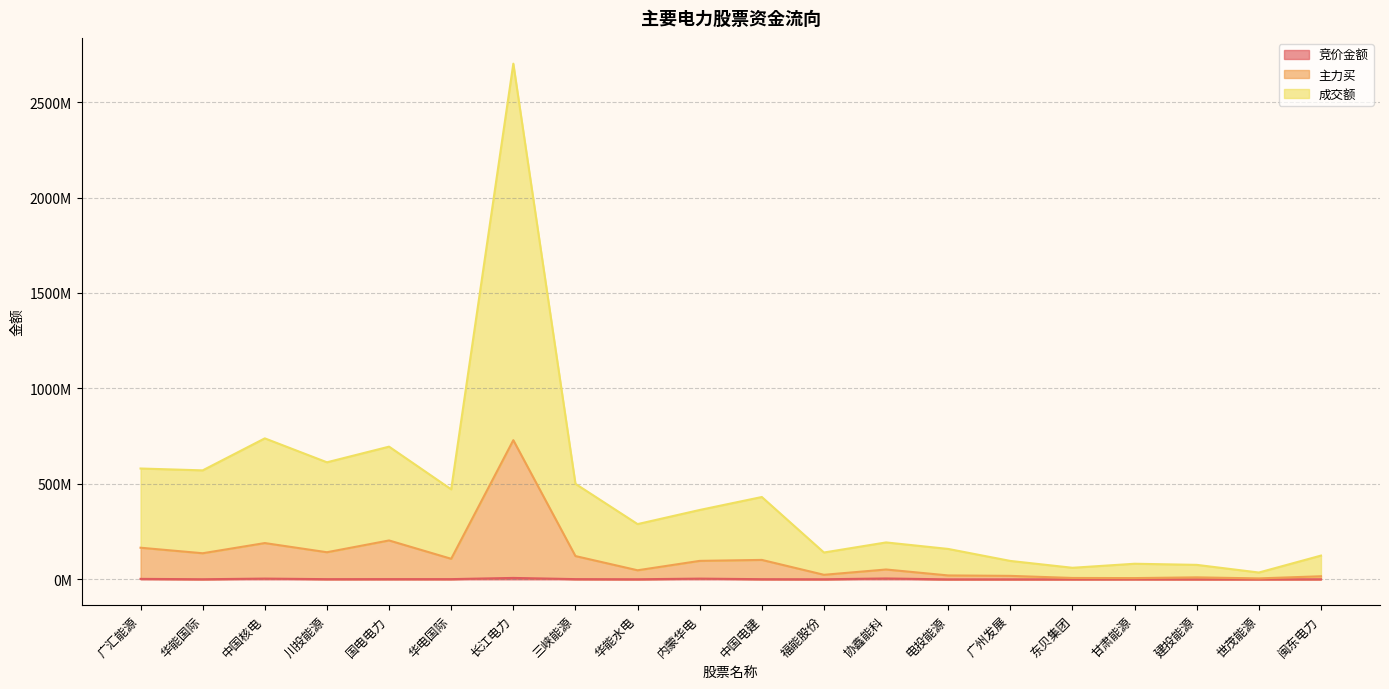

What is the sum of all 竞价金额 values?

33450564